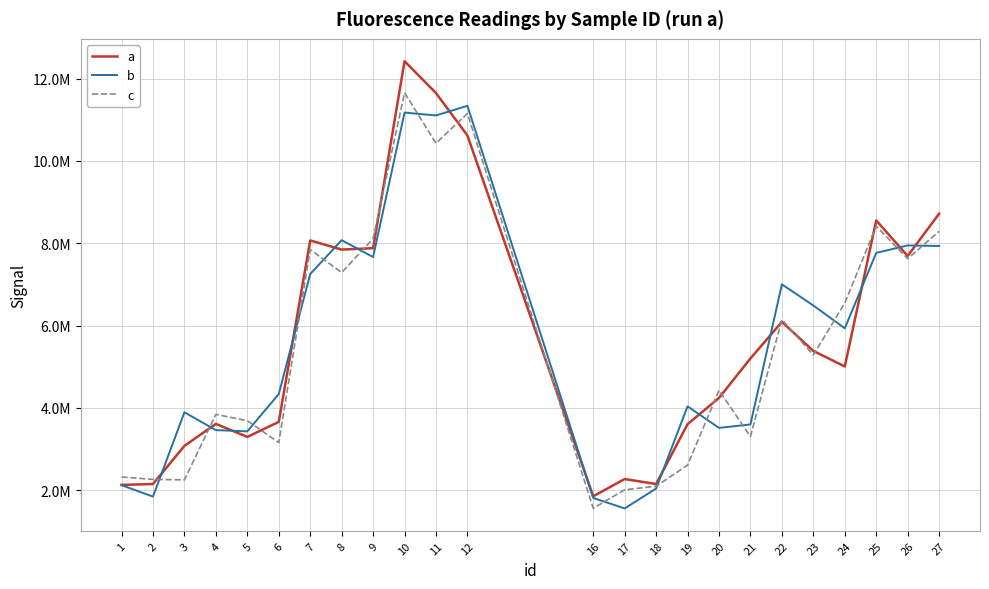

Is this an area chart (filled region under the line)?

No